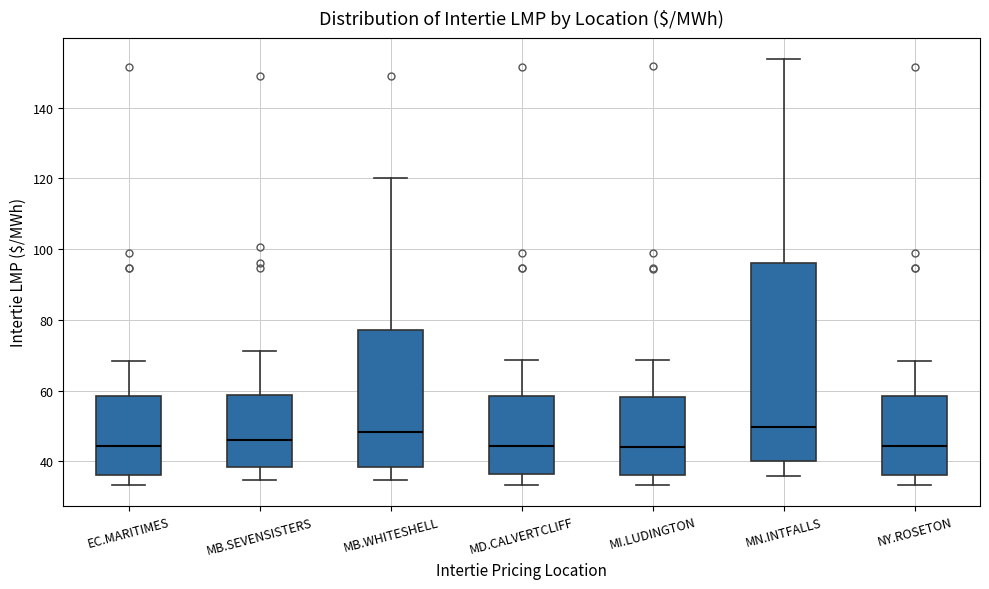

Where does the median line of the box for MB.SEVENSISTERS sit on the y-axis? The values are not printed on the chart, so give them approximately, as read against the axis.

46